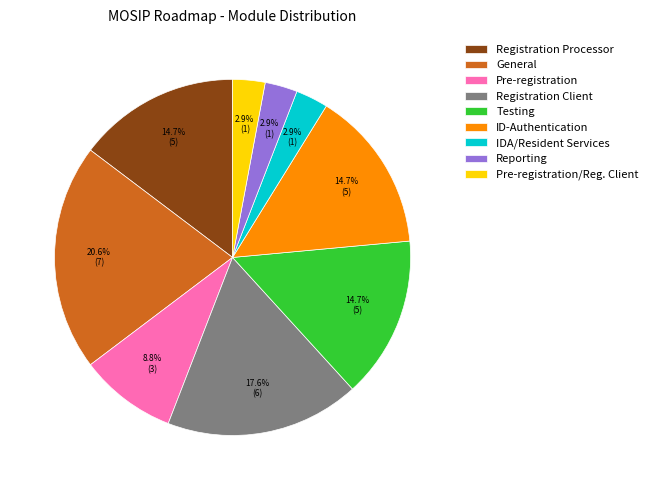

To the nearest percent, what is the difference between the largest and smallest slice percentages?

18%